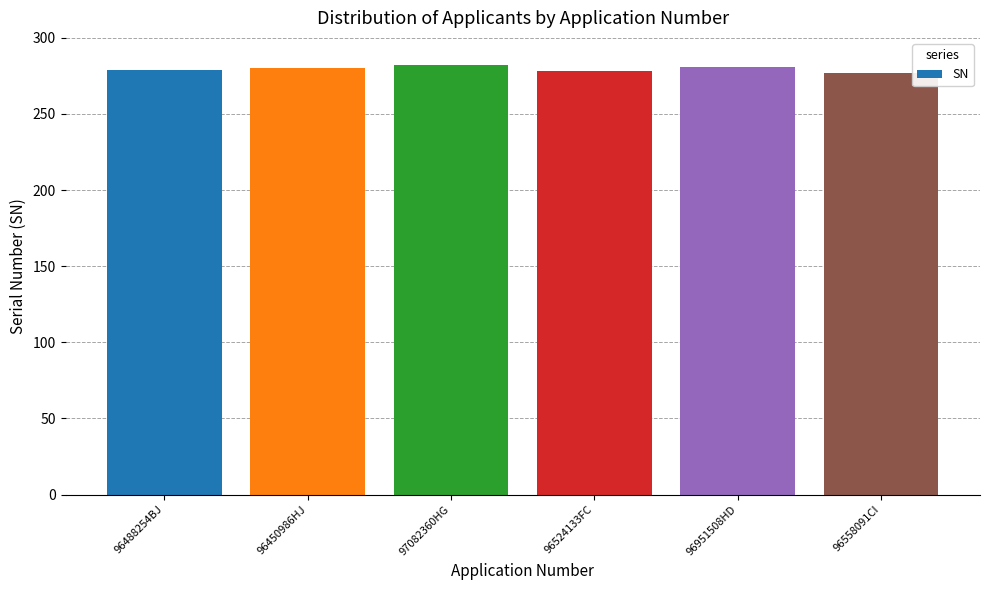

What is the ratio of the value at 97082360HG to the value at 96951508HD?

1.0